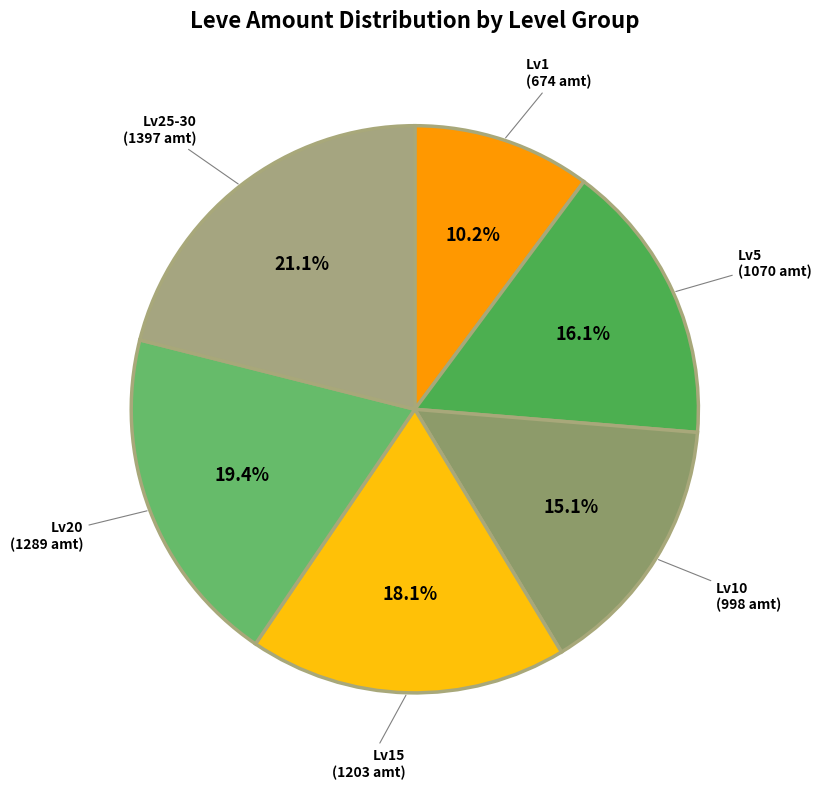

Which slice is the smallest?

1